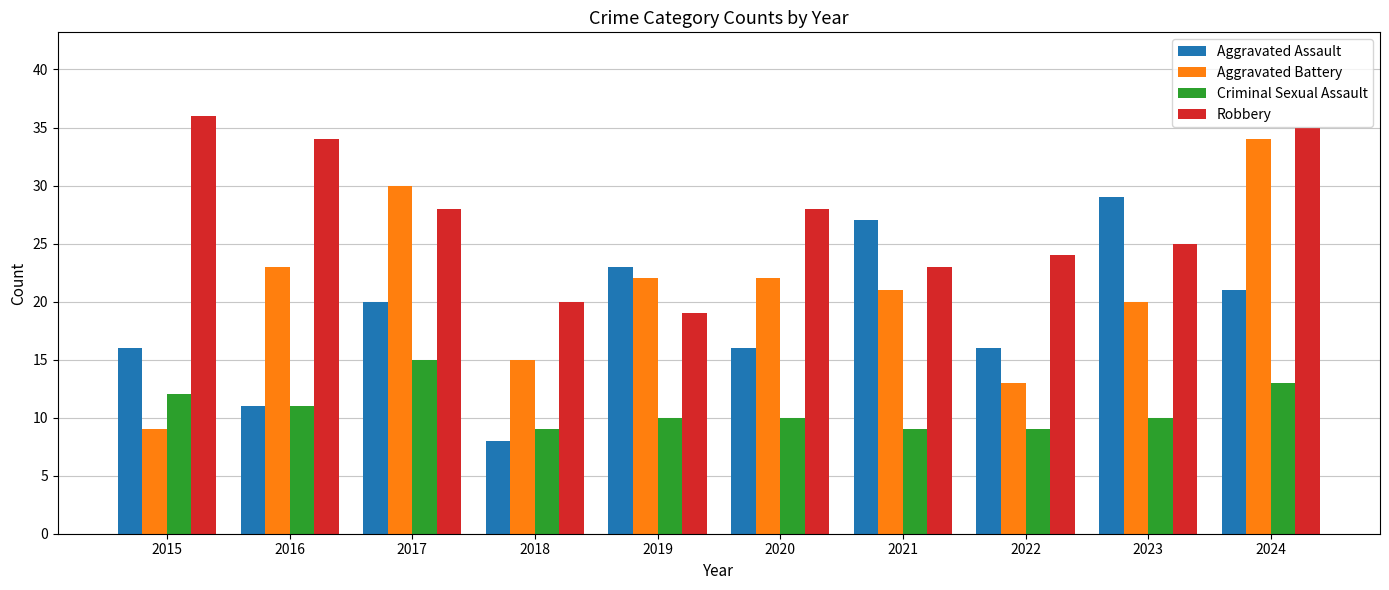

Are the bars horizontal?

No